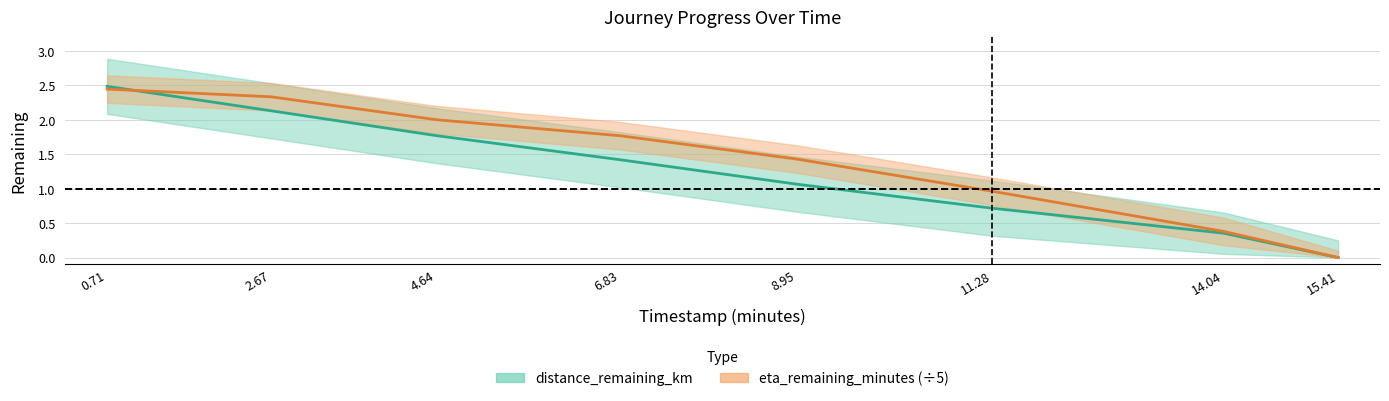

Is it true that distance_remaining_km equals 0.4 at 14.04?

True